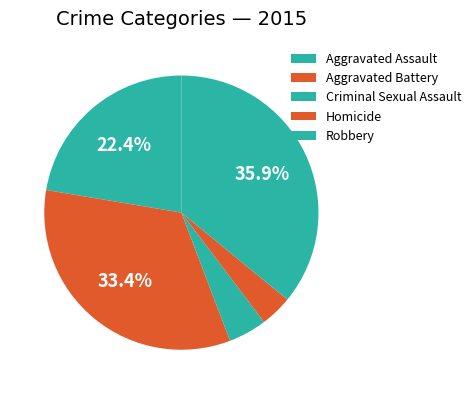

Combined, what portion of the pie is Aggravated Assault and Aggravated Battery?

55.8%